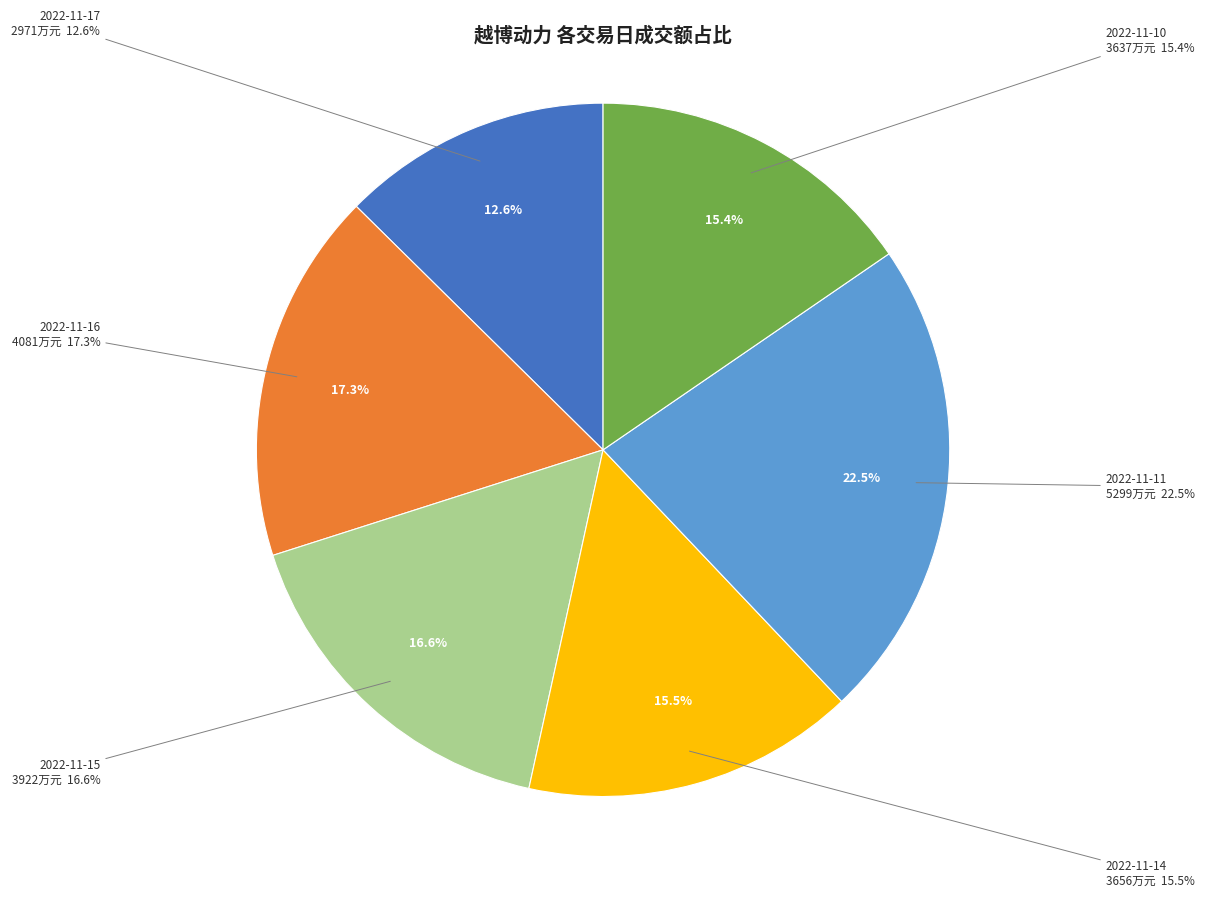

How many segments does this pie chart have?

6